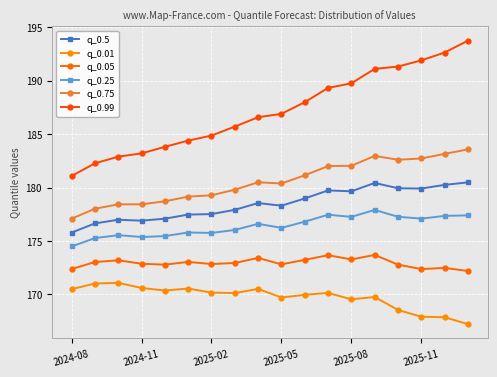

At which label does q_0.01 first exceed 170?

2024-08